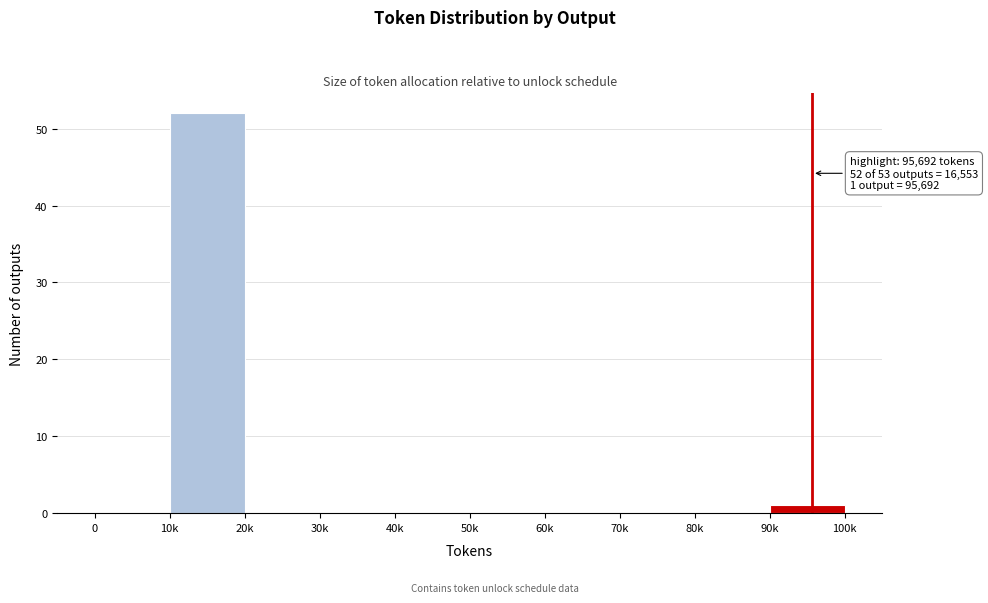

Reading right to left, list all the values displayed in this chart.

90k=1	80k=0	70k=0	60k=0	50k=0	40k=0	30k=0	20k=0	10k=52	0=0